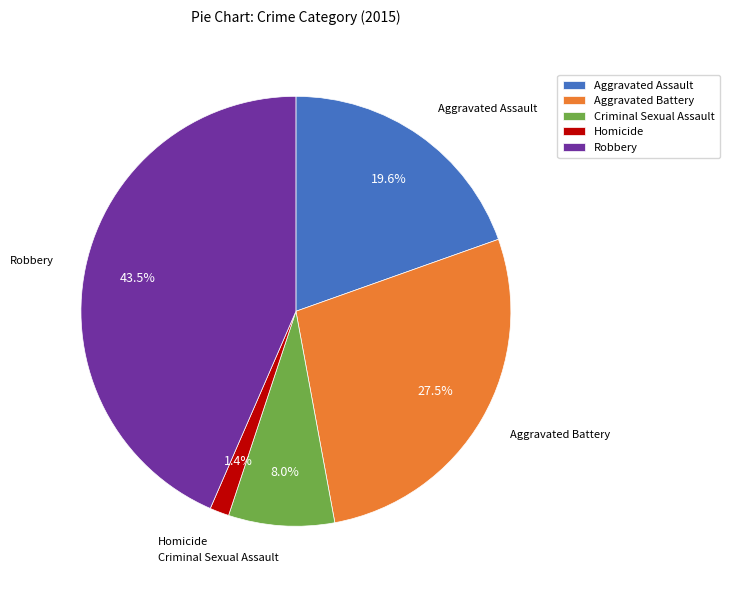

What percentage do Aggravated Battery and Robbery together represent?

71.0%